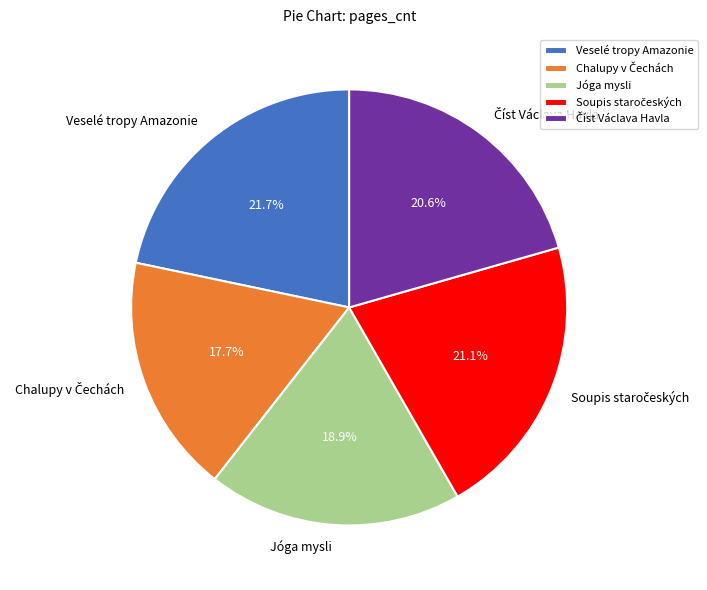

To the nearest percent, what portion does Jóga mysli represent?

19%